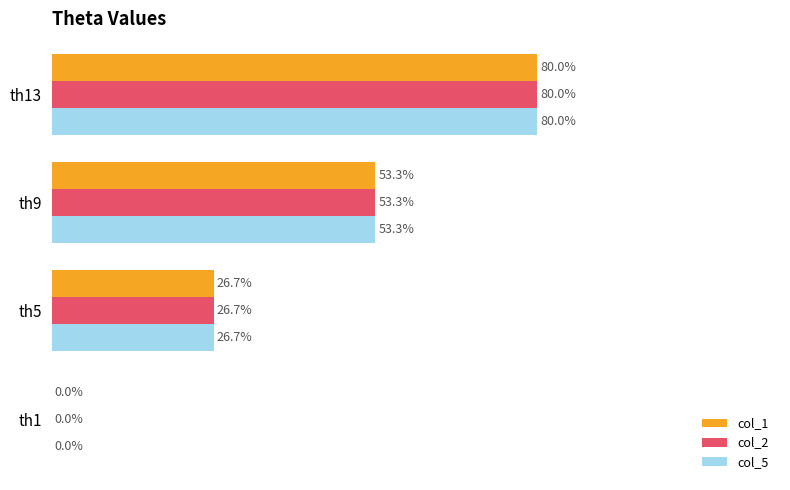

Is the value of col_5 at th1 greater than the value of col_1 at th5?

No